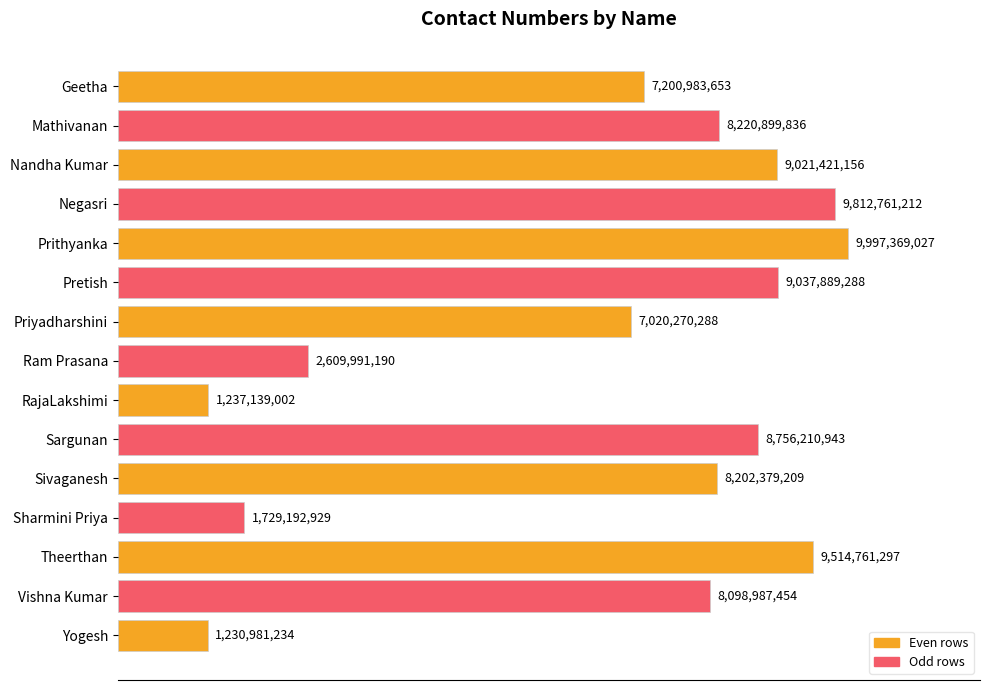

Does the chart contain any negative values?

No